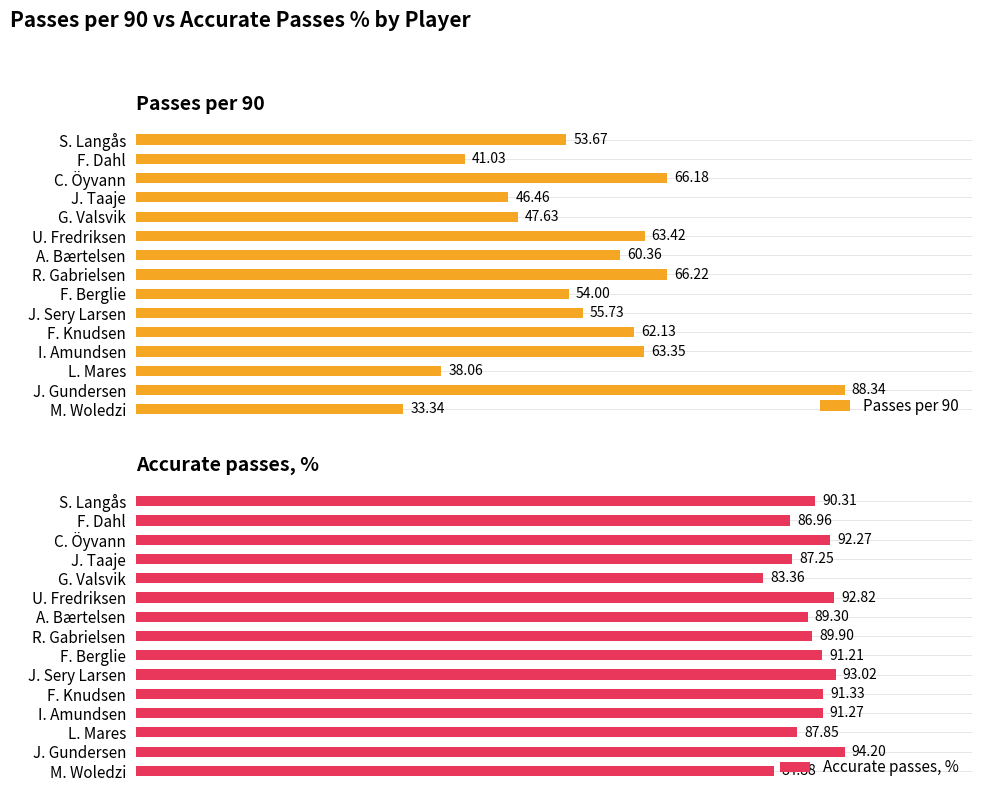

Reading left to right, transcribe all the data shown in this chart.

Passes per 90: 33.3	88.3	38.1	63.4	62.1	55.7	54.0	66.2	60.4	63.4	47.6	46.5	66.2	41.0	53.7
Accurate passes, %: 84.9	94.2	87.8	91.3	91.3	93.0	91.2	89.9	89.3	92.8	83.4	87.2	92.3	87.0	90.3